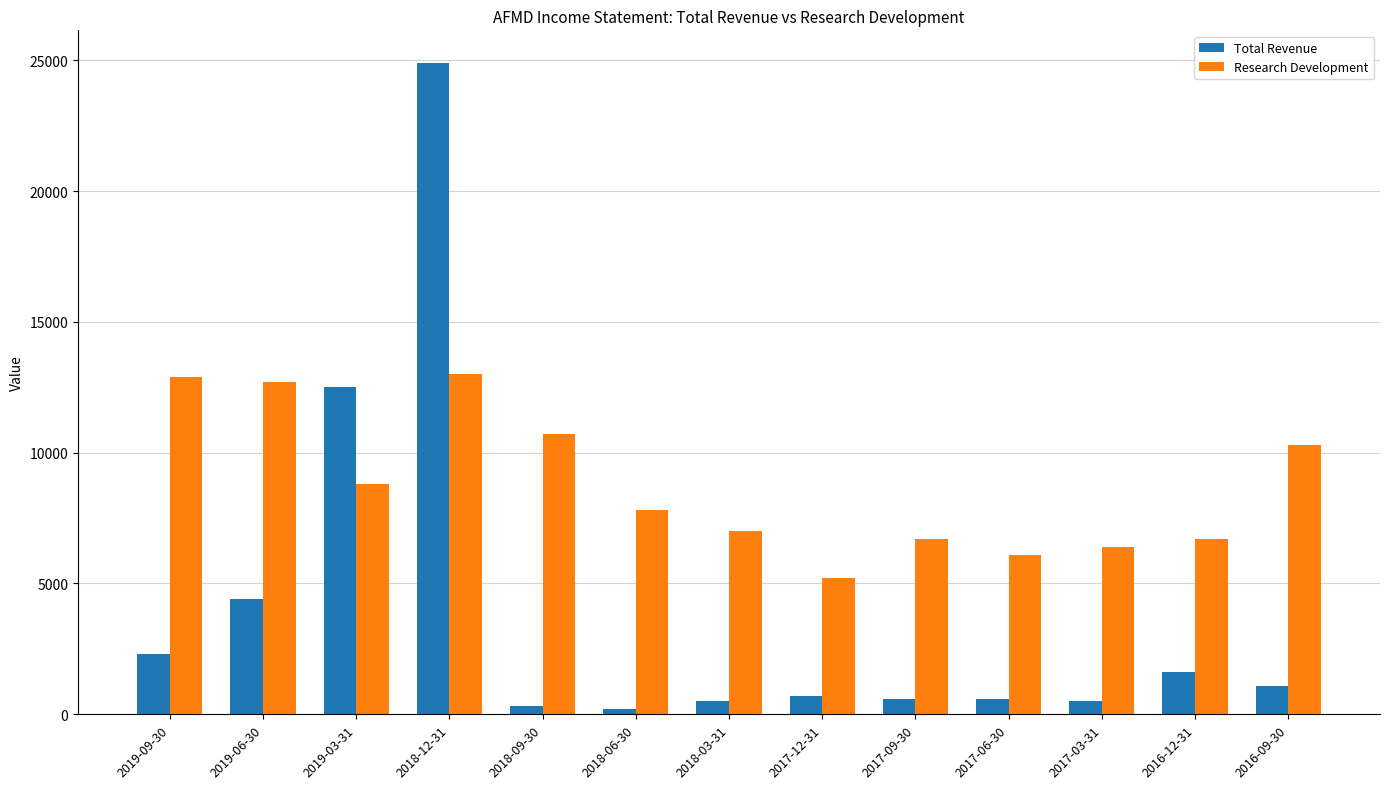

How many categories are shown in the chart?

13